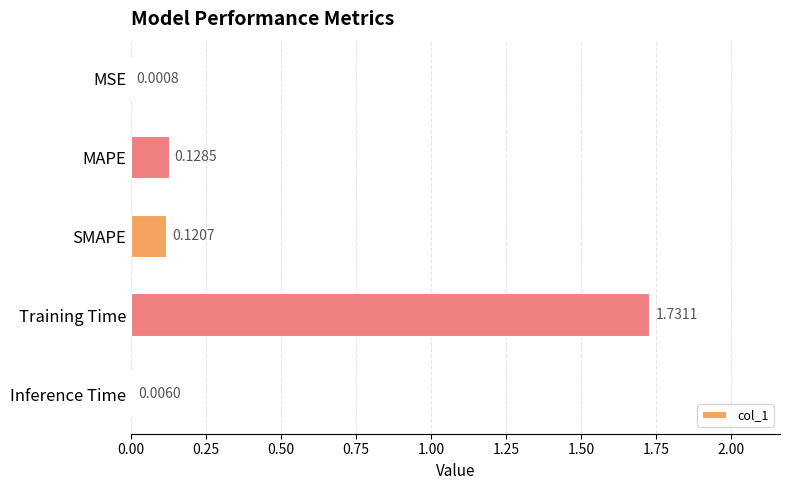

What is the sum of all values?

2.0